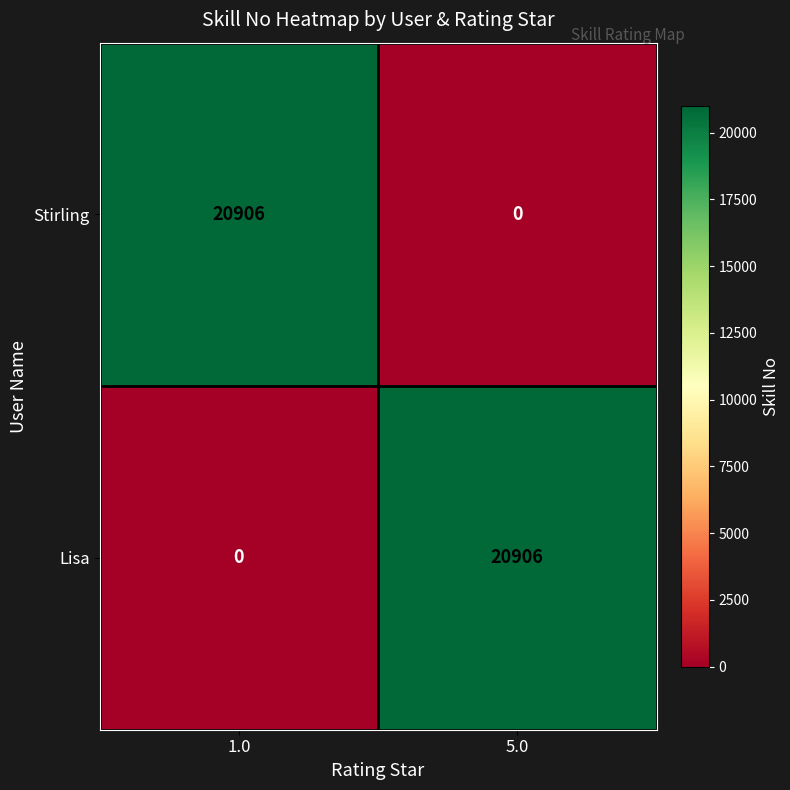

At 5.0, list the series in order from smallest to largest.

Stirling, Lisa